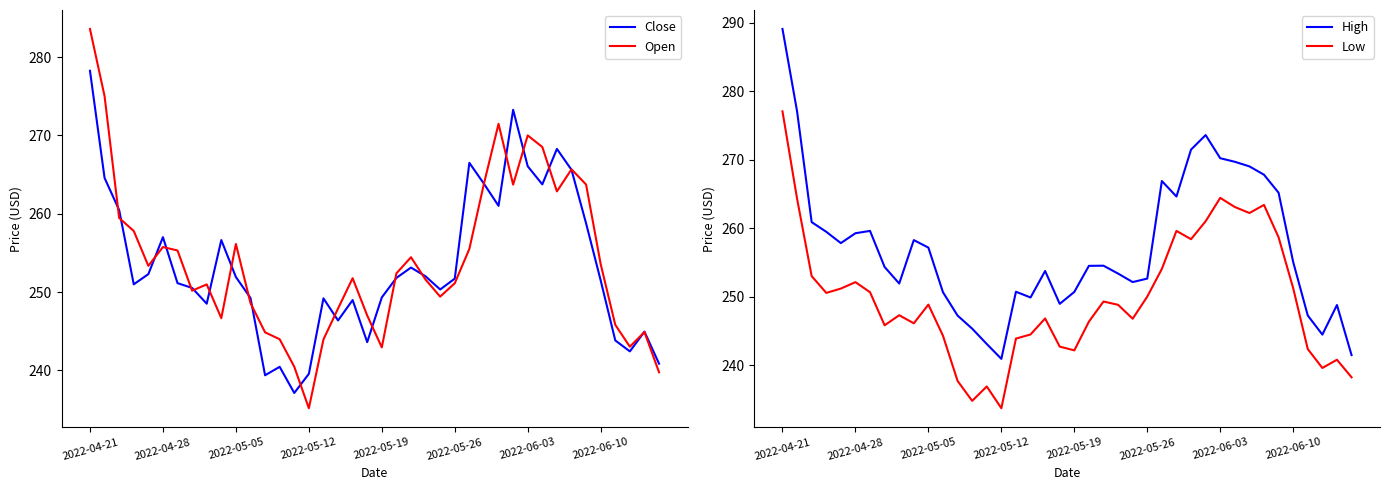

What is the maximum value for Open?

283.6